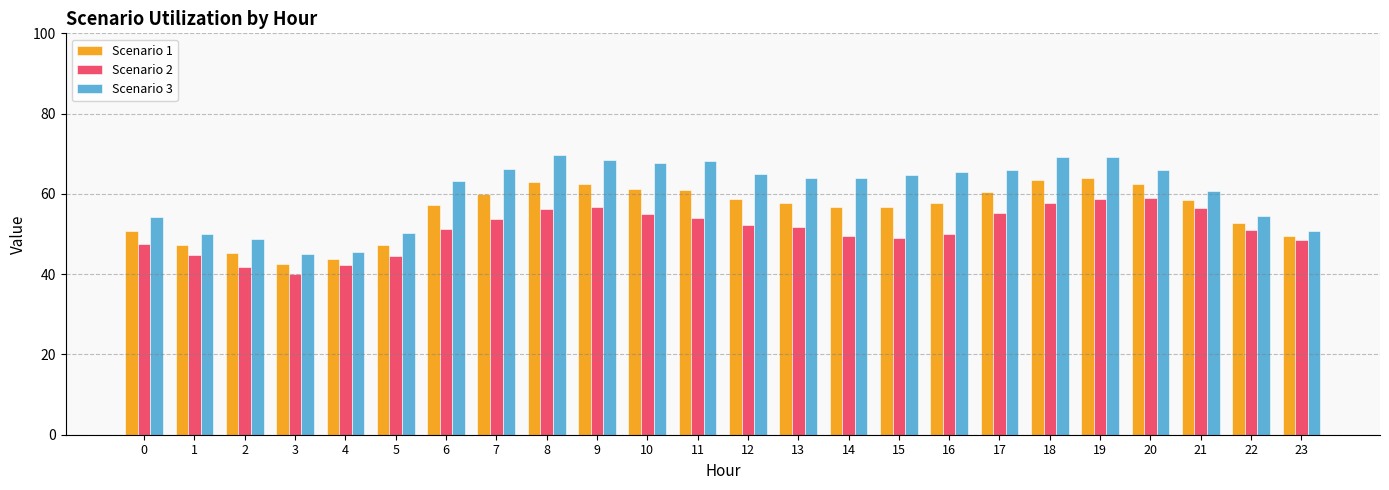

True or false: Scenario 1 has a value of 80.0 at 15.

False